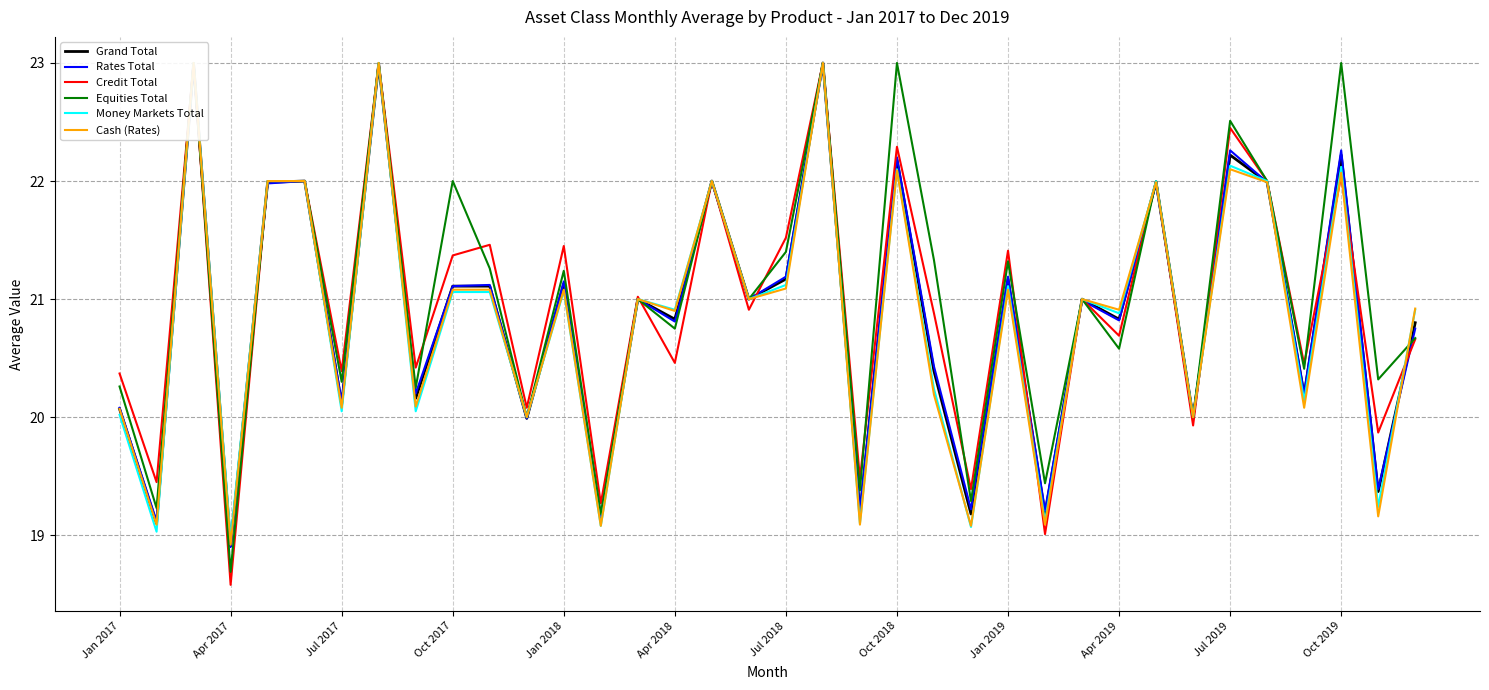

True or false: Grand Total has a value of 21.1 at Oct 2017.

True